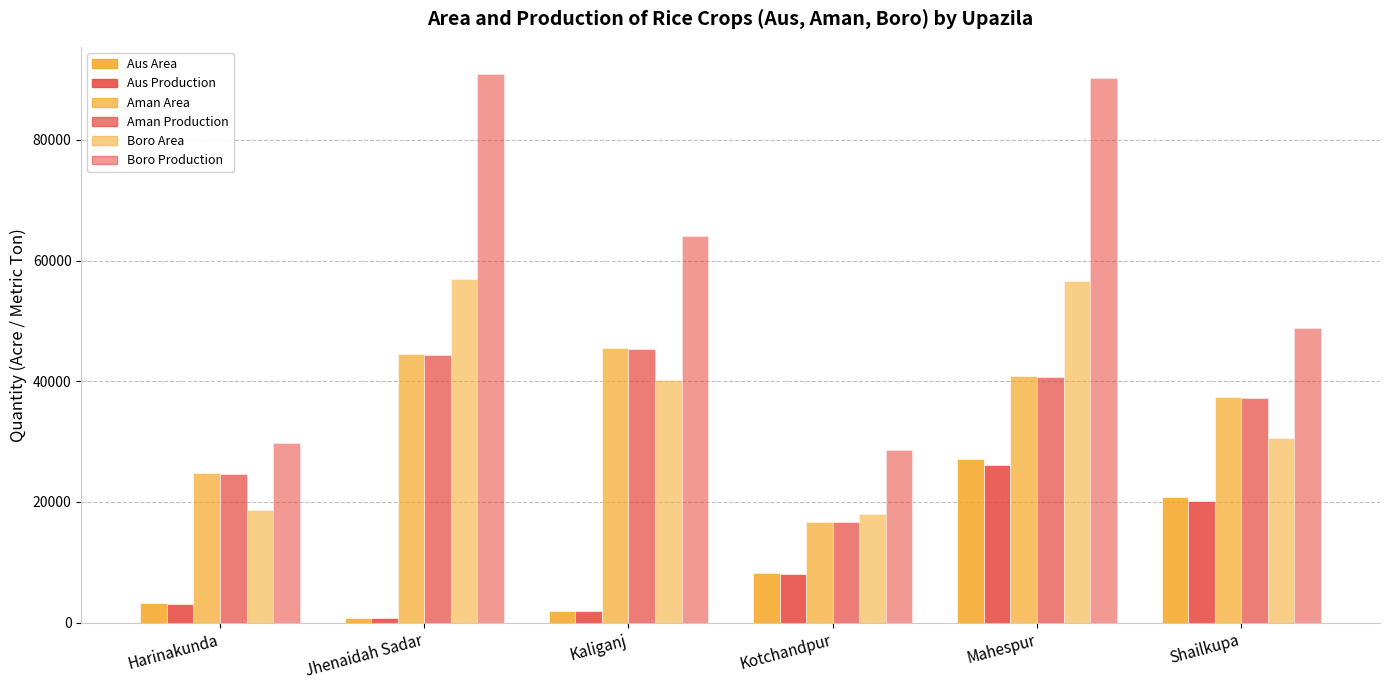

Count the number of categories in the chart.

6